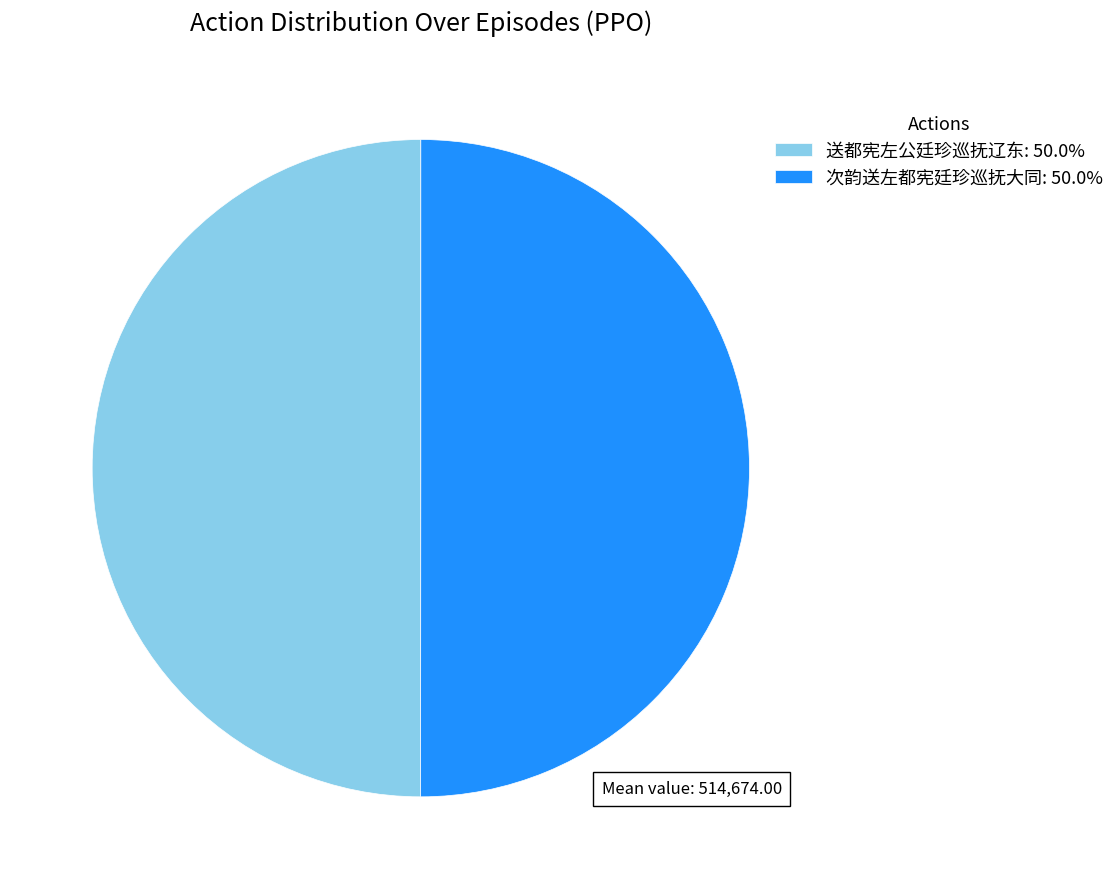

Is the sum of 送都宪左公廷珍巡抚辽东: 50.0% and 次韵送左都宪廷珍巡抚大同: 50.0% greater than half?

Yes